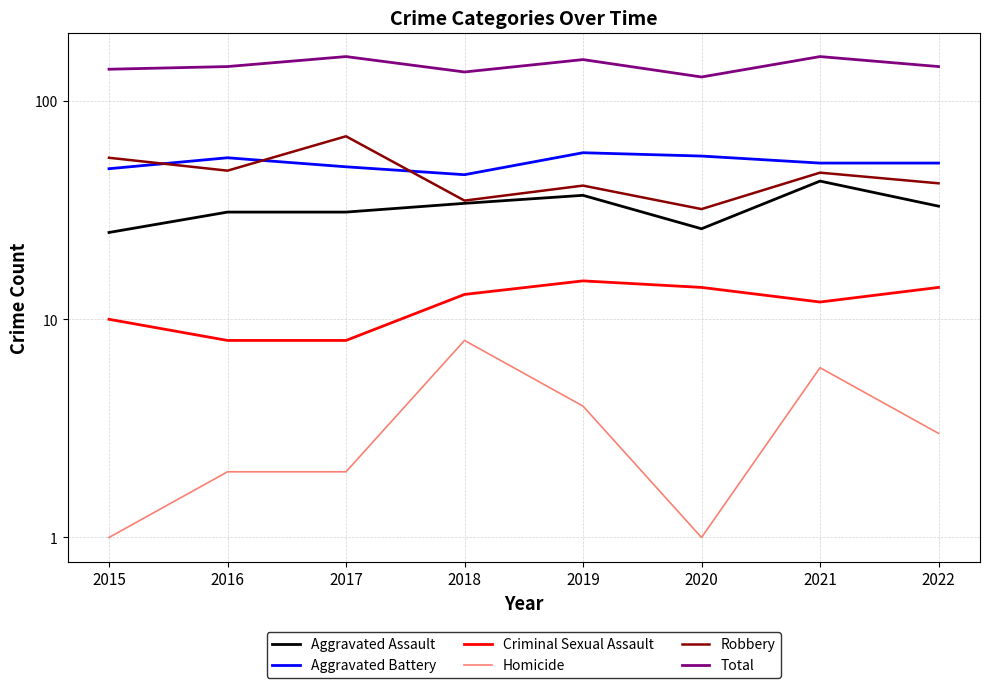

The Total series shows 206 at 2016. True or false?

False